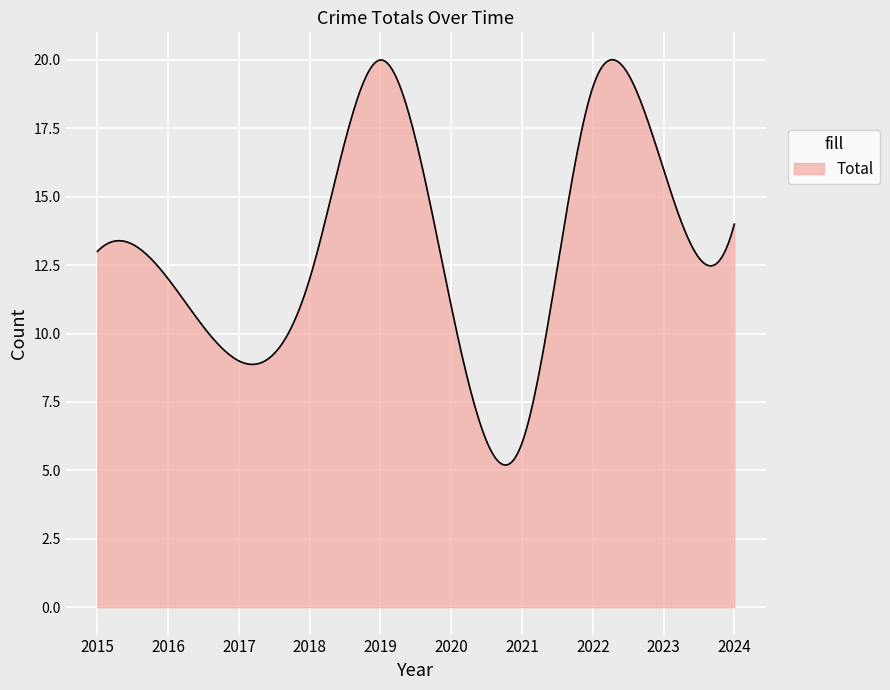

What is the smallest value displayed?

5.2